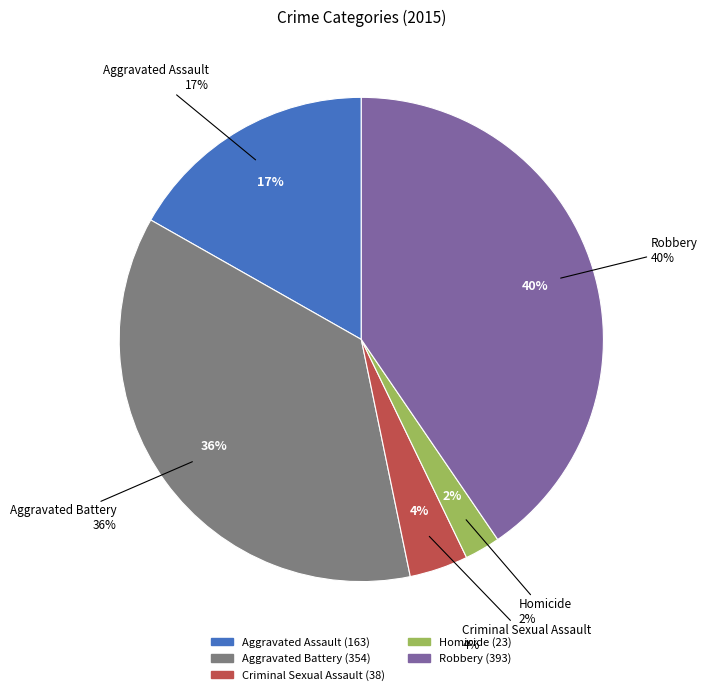

To the nearest percent, what is the combined percentage of Homicide and Robbery?

43%